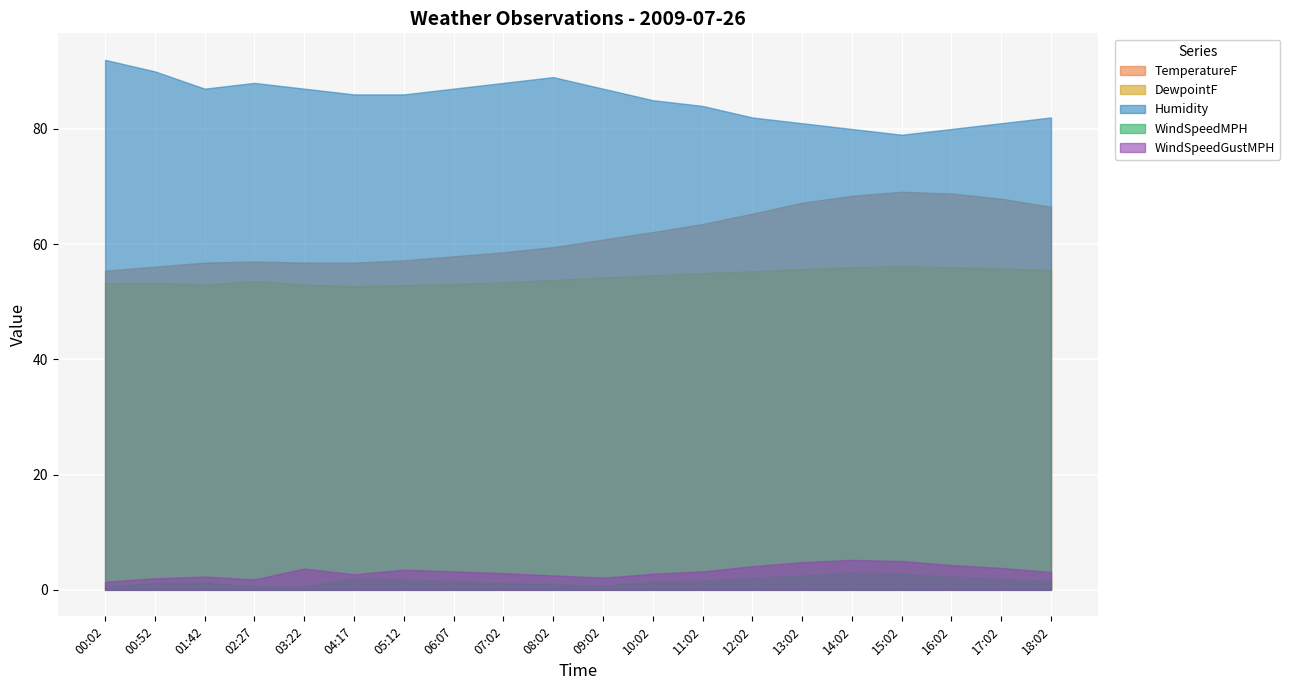

What is the difference between the WindSpeedGustMPH values at 06:07 and 14:02?

2.0